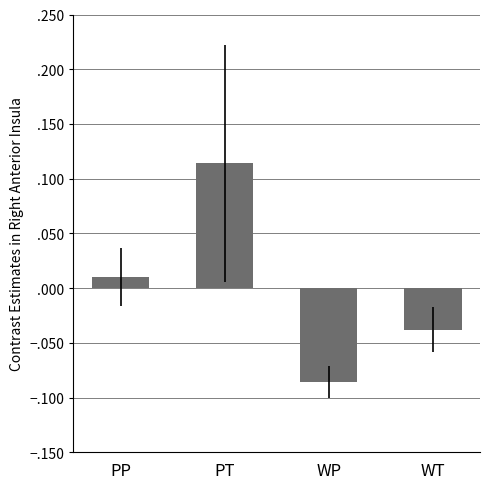

List the labels in order of value, largest first.

PT, PP, WT, WP